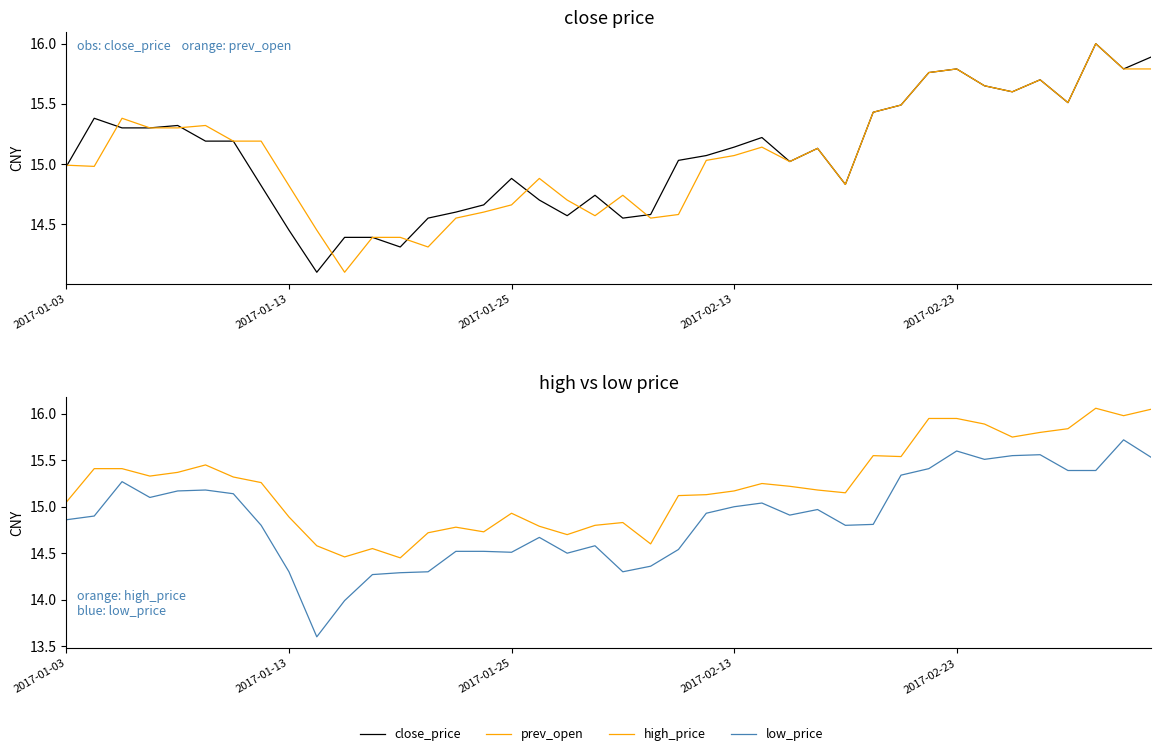

Which series has the largest total across all categories?

high_price